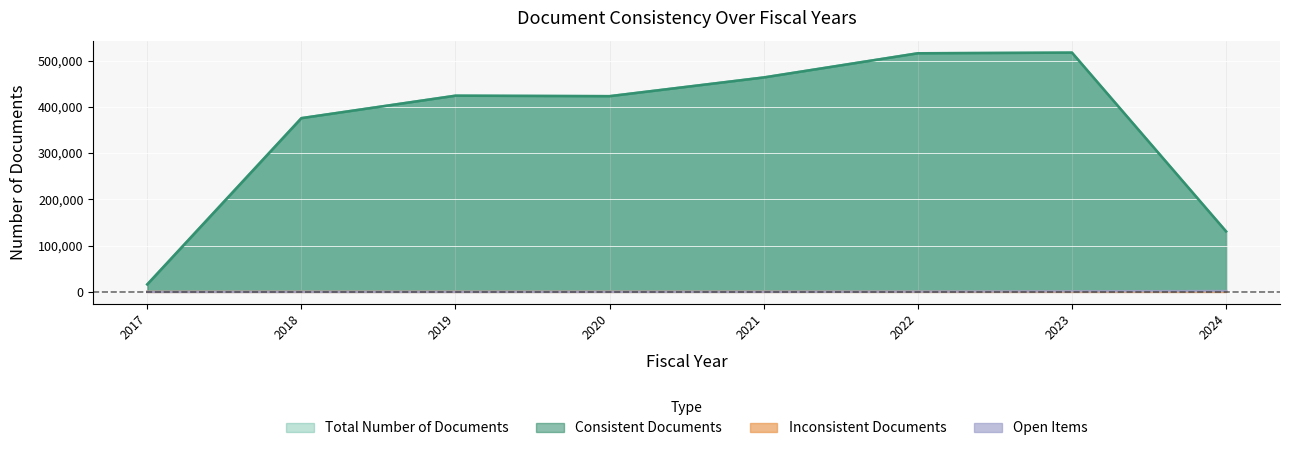

What is the difference between the maximum and minimum values in the Inconsistent Documents series?

4